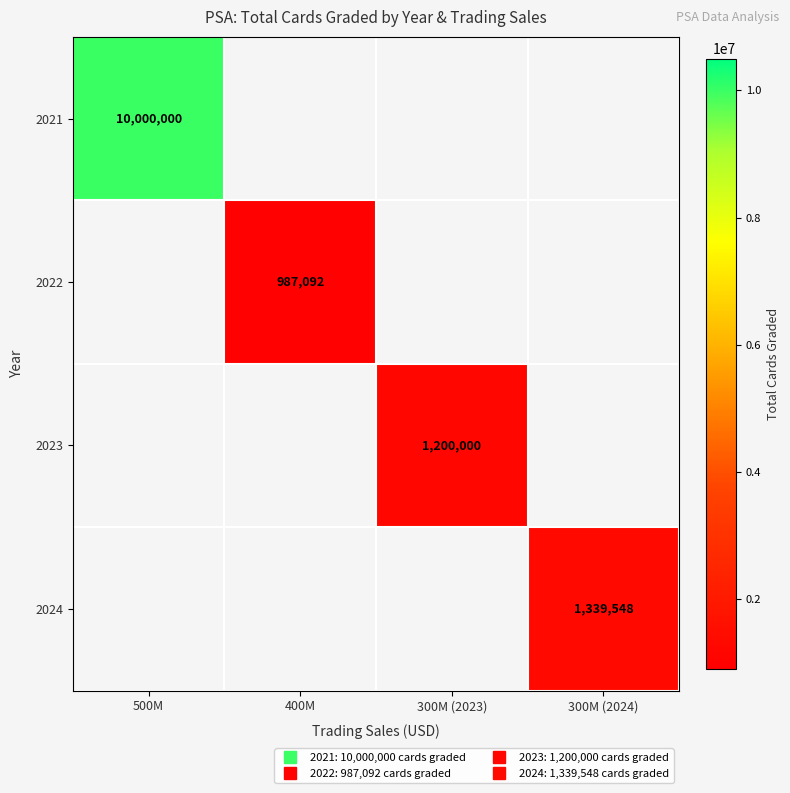

The value of 2022 at 400M is 987092.0. True or false?

True